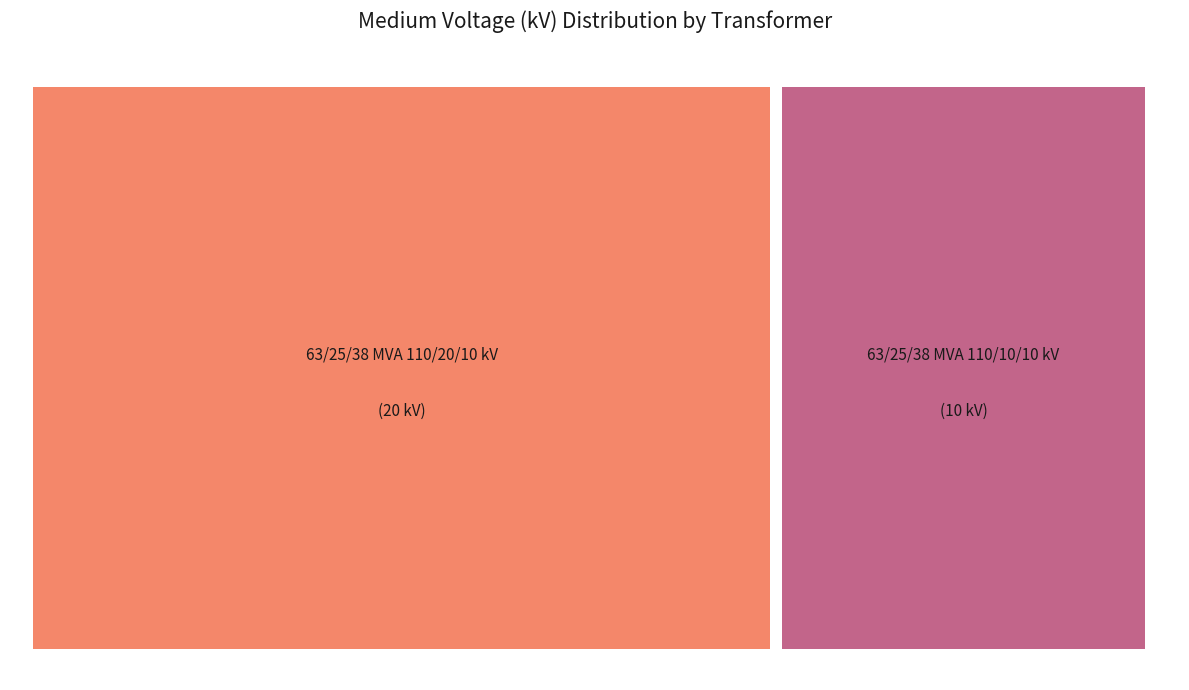

Count the number of slices in the pie.

2